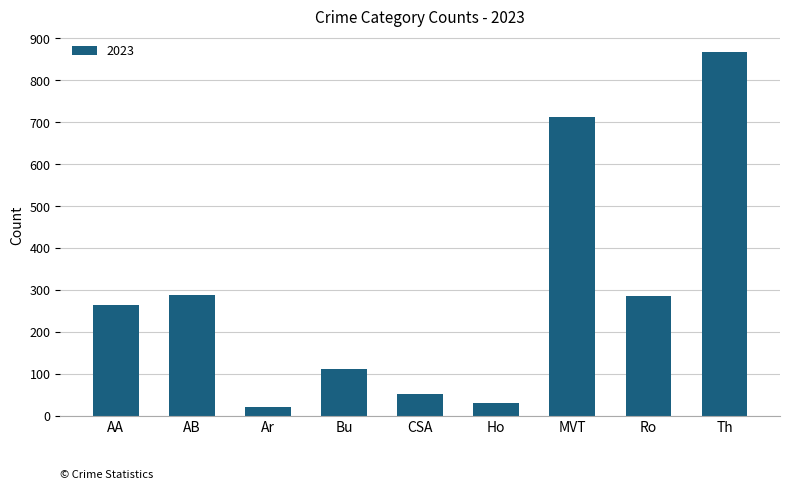

How many categories are shown in the chart?

9